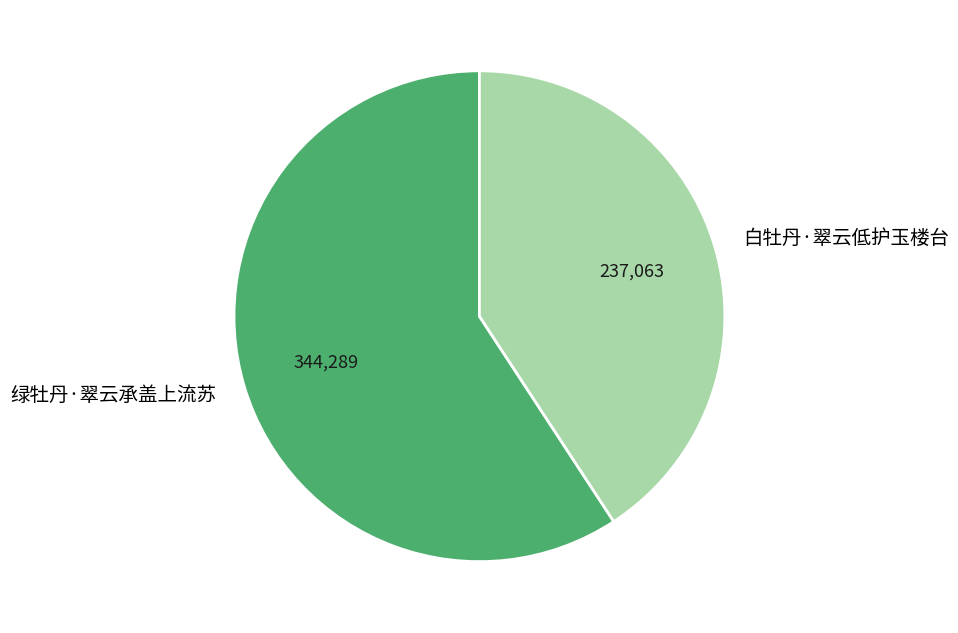

Combined, do 白牡丹·翠云低护玉楼台 and 绿牡丹·翠云承盖上流苏 account for over 50%?

Yes